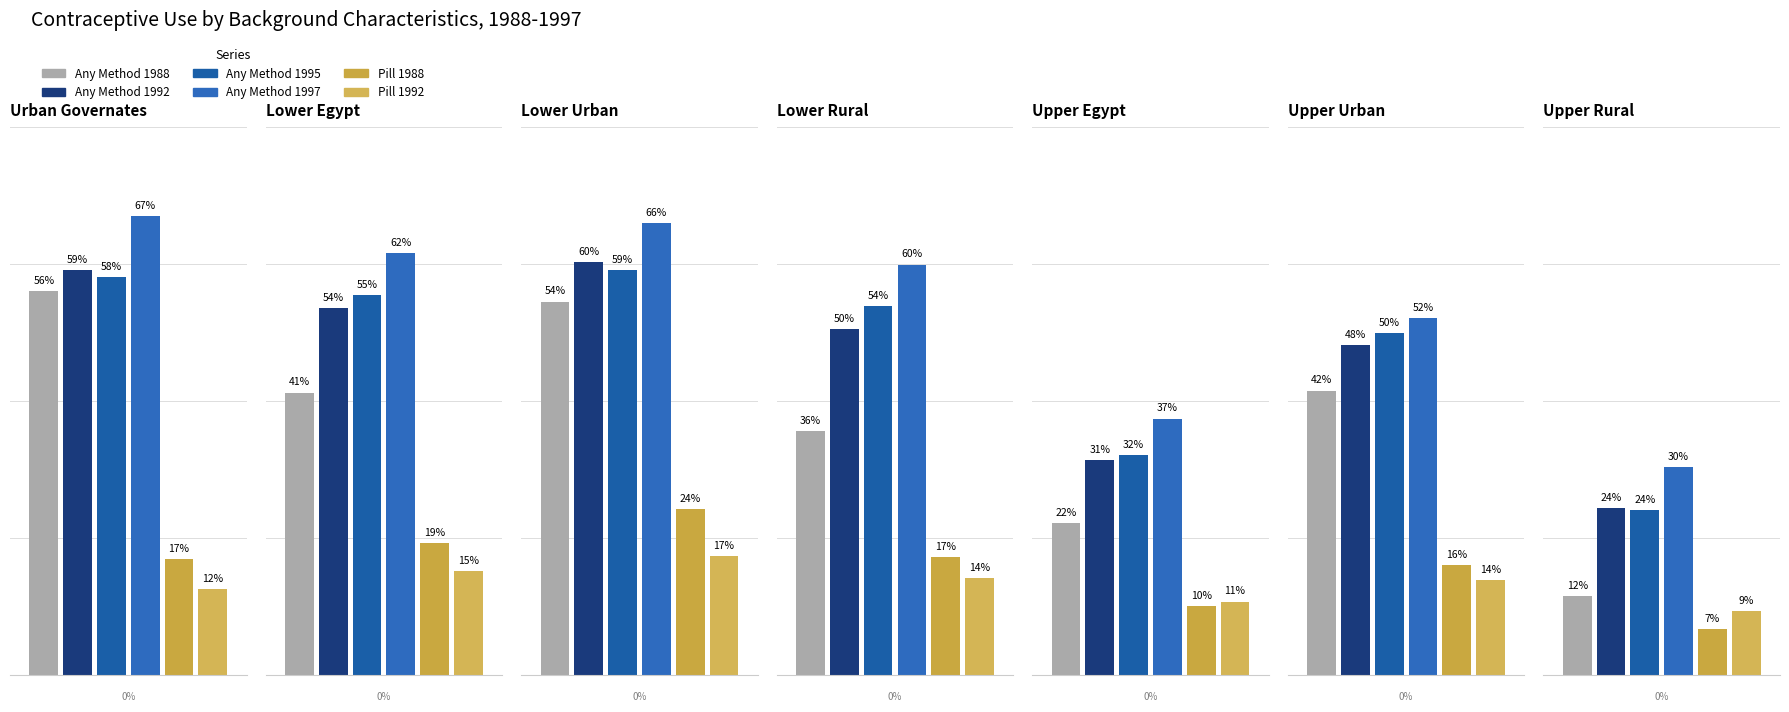

Which series has the largest range (max minus min)?

Any Method 1988